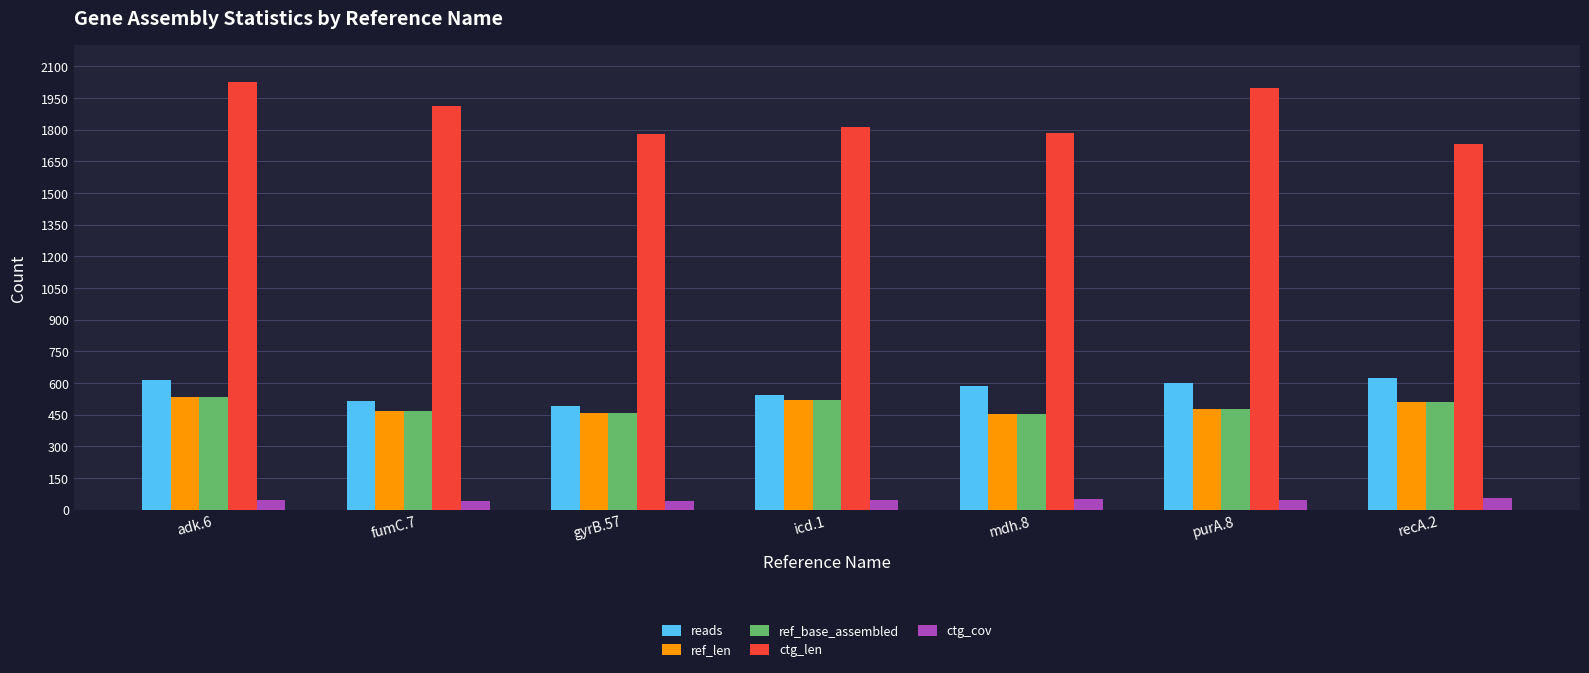

True or false: ref_len has a value of 460.0 at gyrB.57.

True